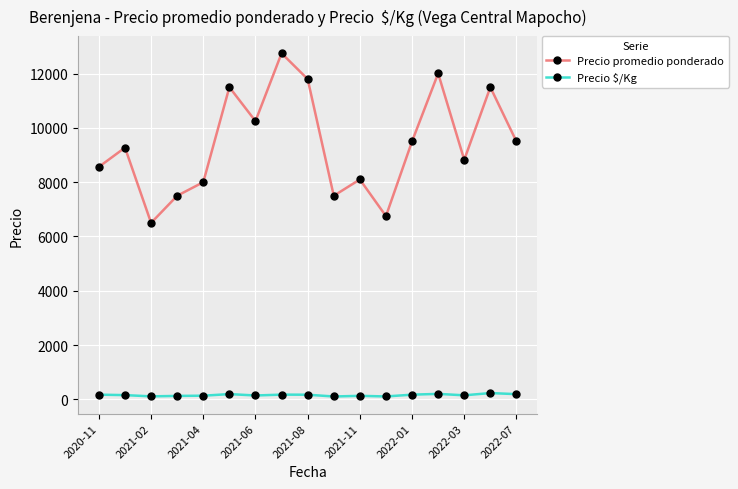

What is the difference between the maximum and minimum values in the Precio $/Kg series?

126.5